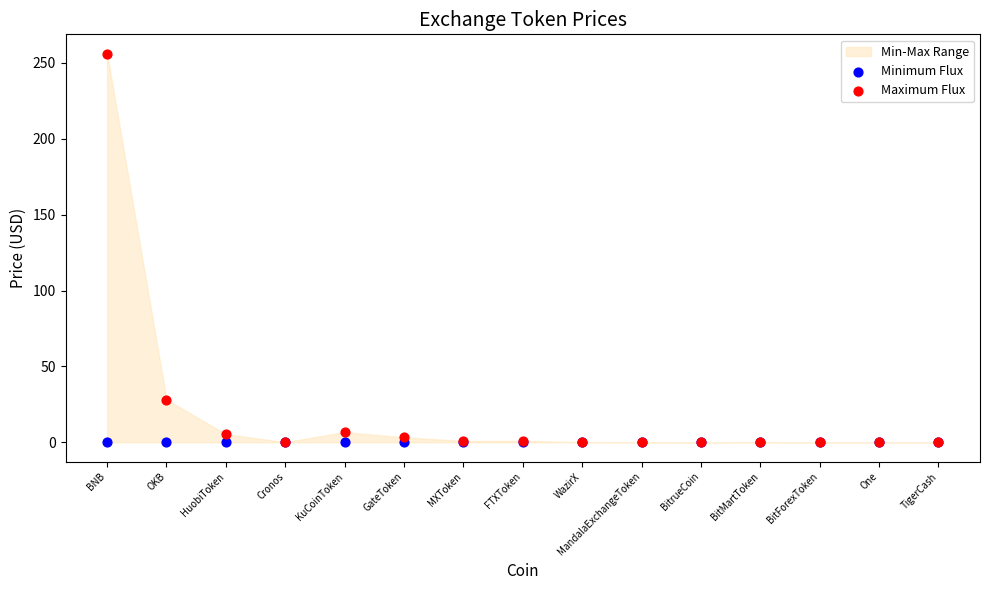

In the Maximum Flux series, what Y value is closest to 128?

28.1